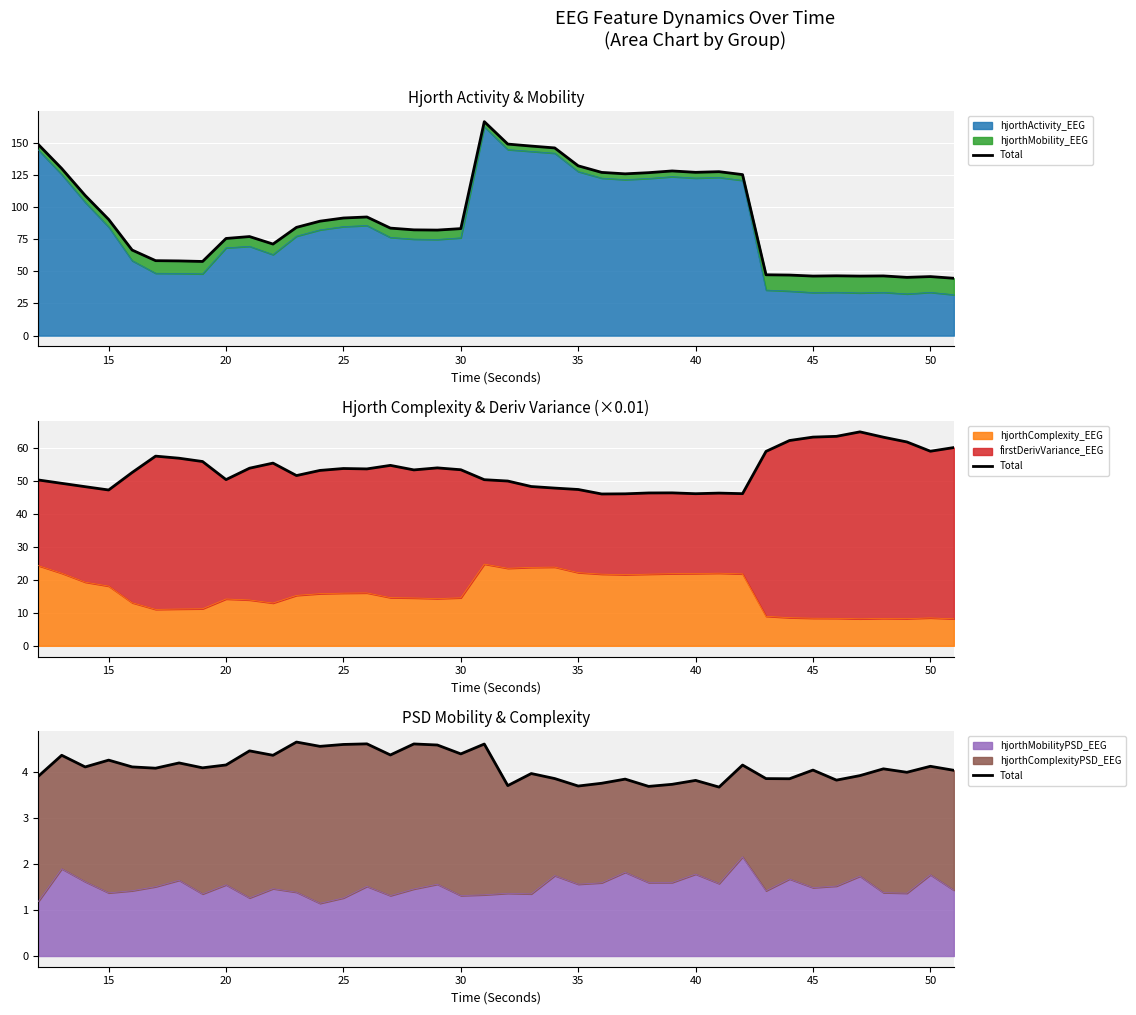

What is the maximum value for hjorthMobilityPSD_EEG?

2.2